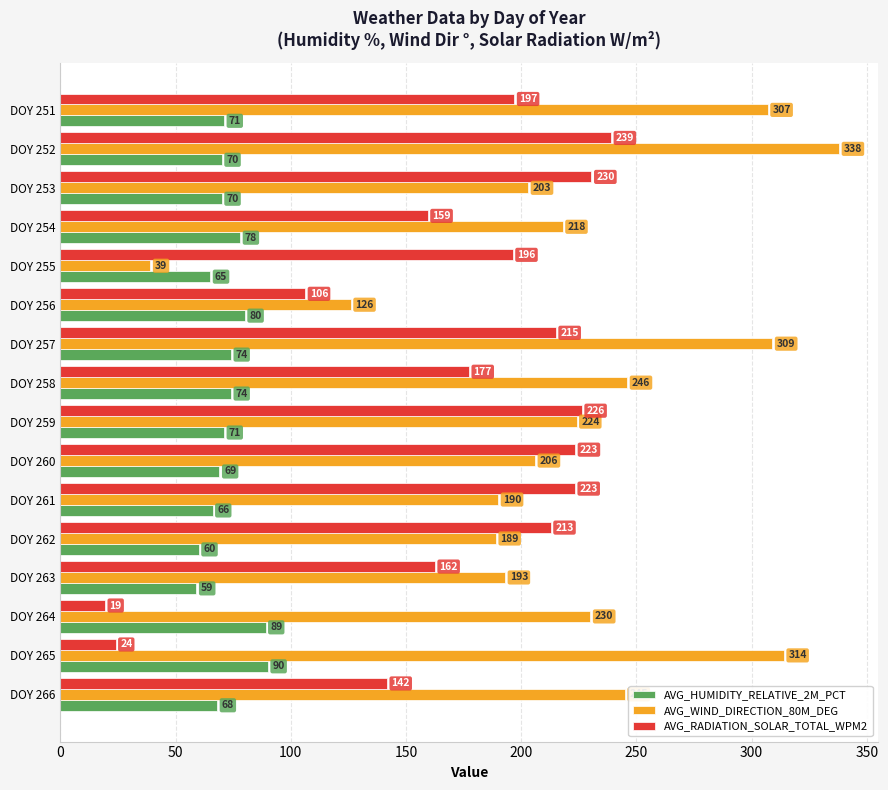

What is the difference between the maximum and minimum values in the AVG_RADIATION_SOLAR_TOTAL_WPM2 series?

219.7